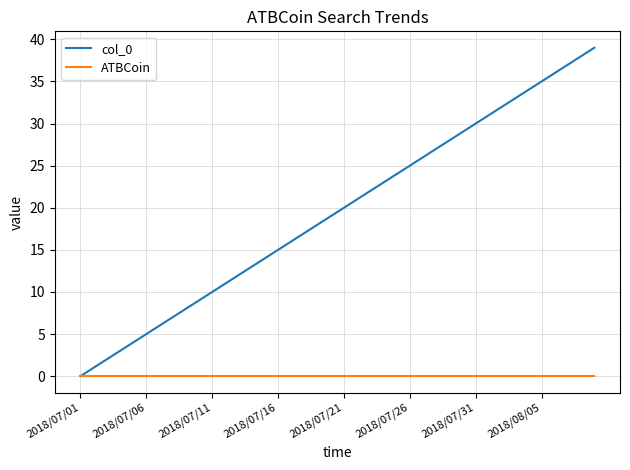

Which series has the largest range (max minus min)?

col_0